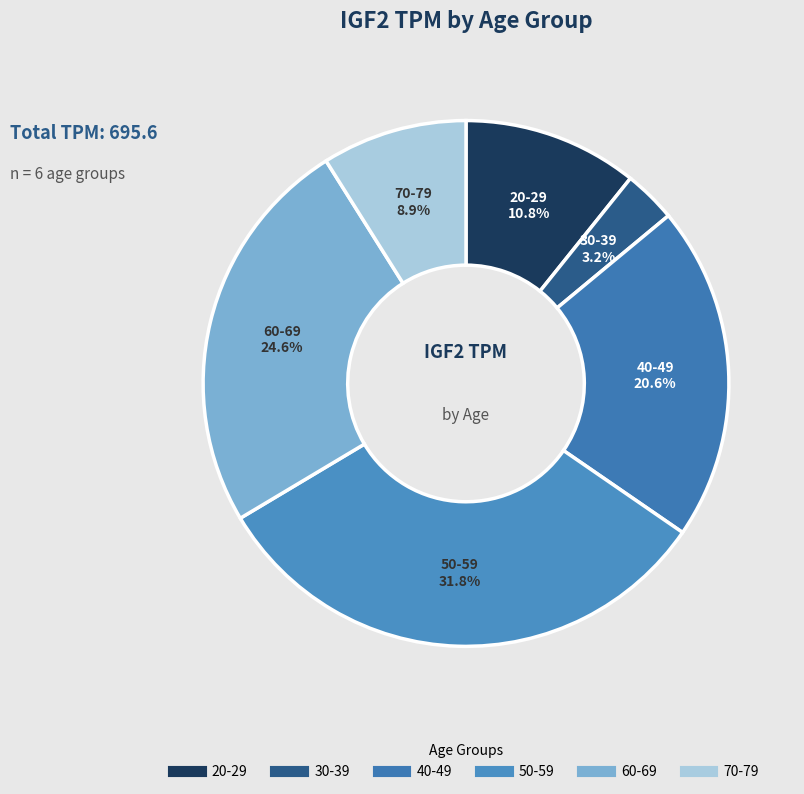

To the nearest percent, what is the average slice percentage?

17%